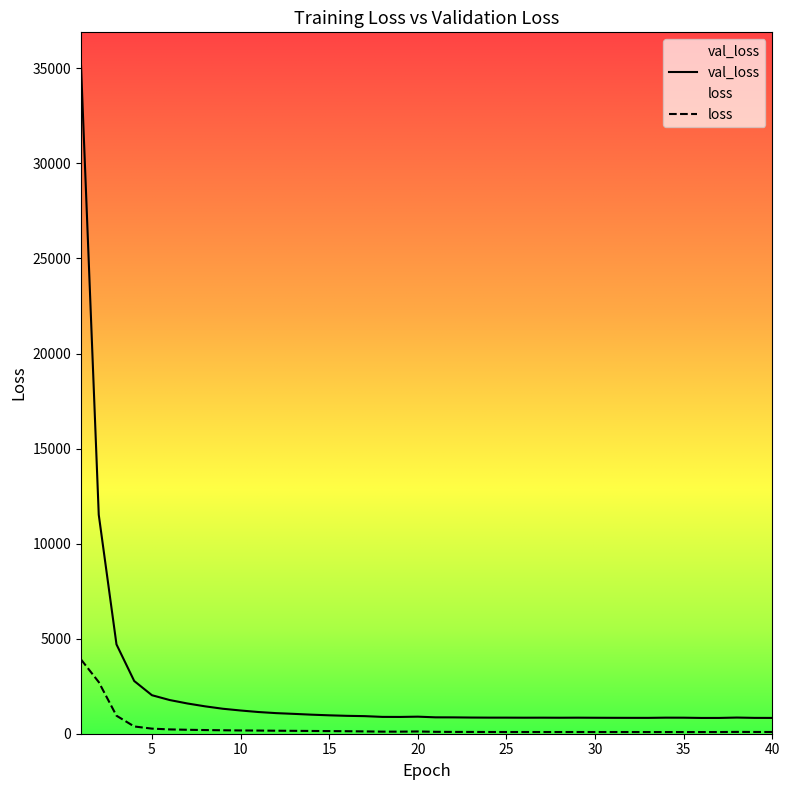

At which category is the sum across all series the highest?

1